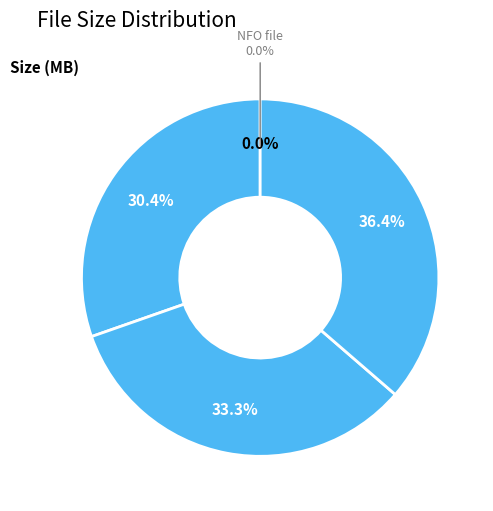

Which has a higher value, Slutty_Princess_Diaries_3 or Slutty_Princess_Diaries_2?

Slutty_Princess_Diaries_3